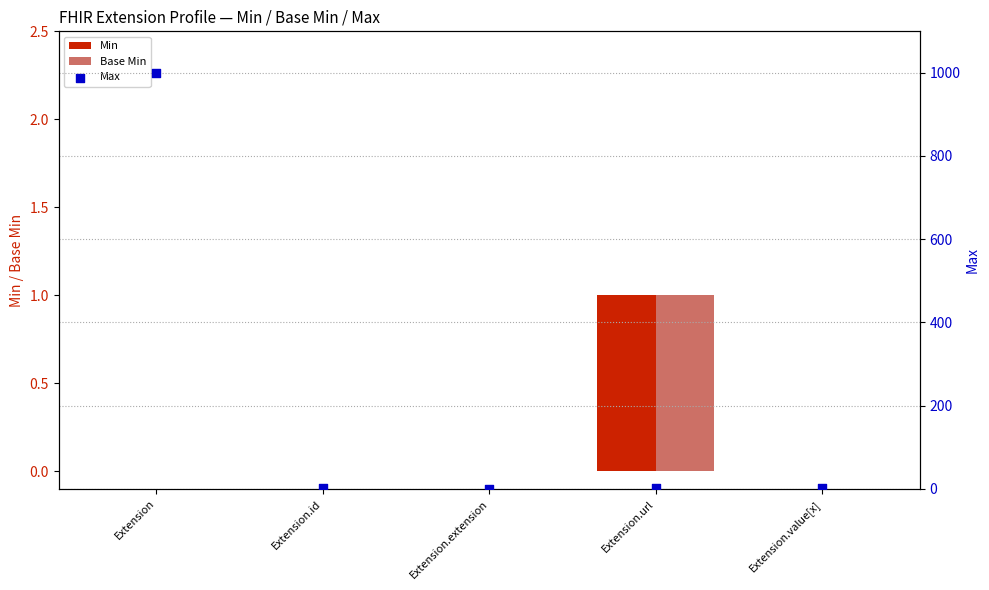

At how many categories does at least one series exceed 382?

1